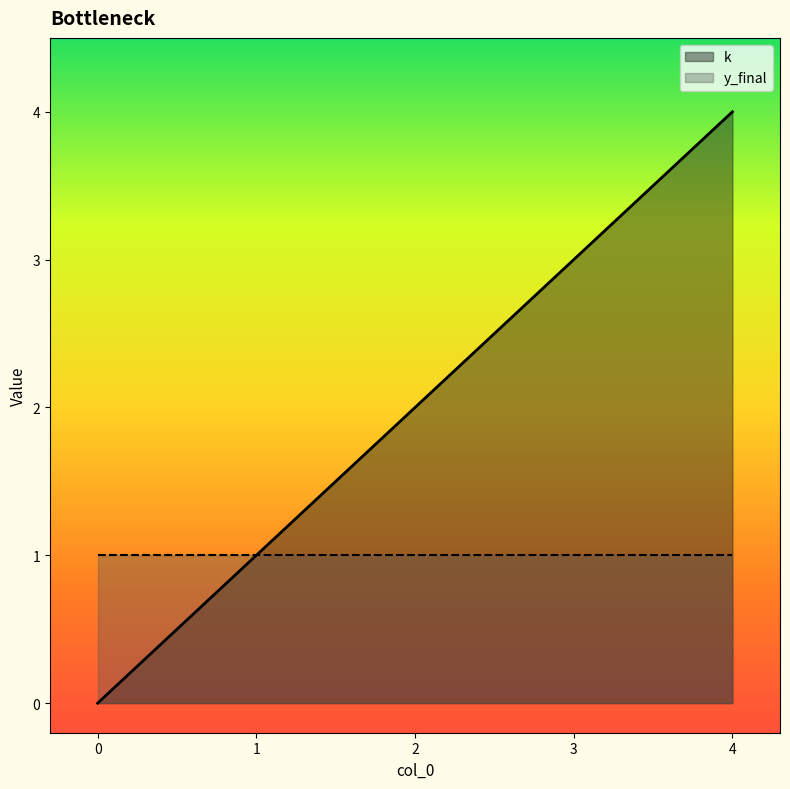

The chart shows a value of 1 at 1. True or false?

False